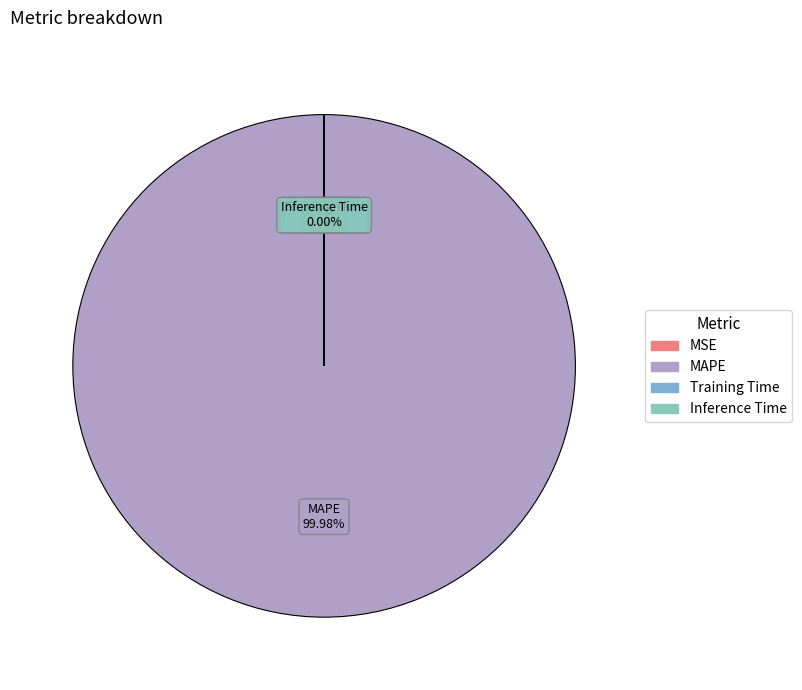

Which category accounts for the majority?

MAPE